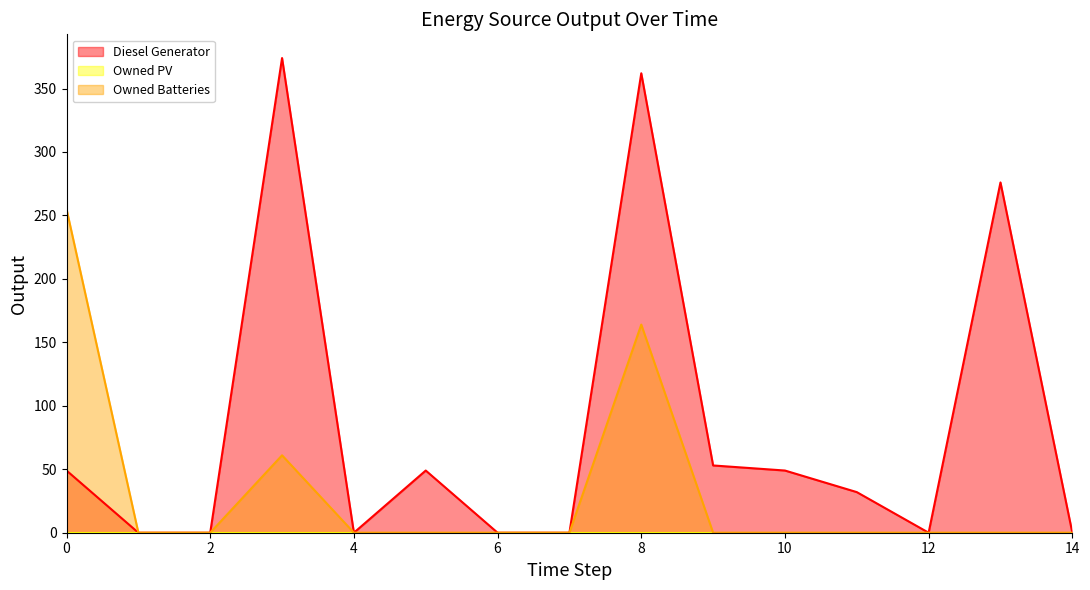

How many interior local peaks does the Owned Batteries series have?

2